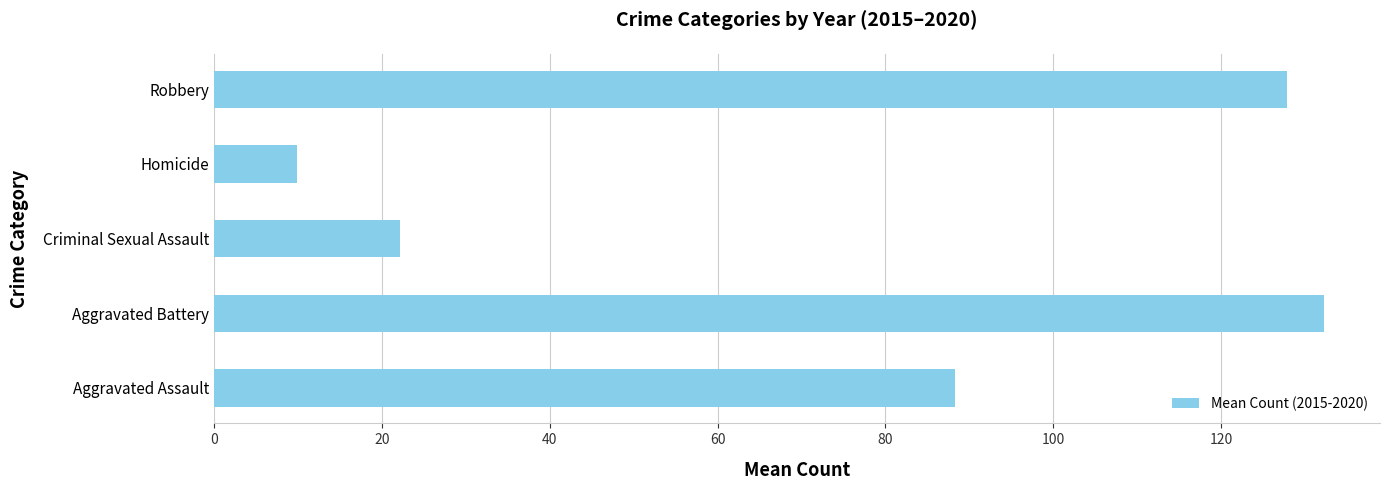

Count the number of data series in this chart.

1